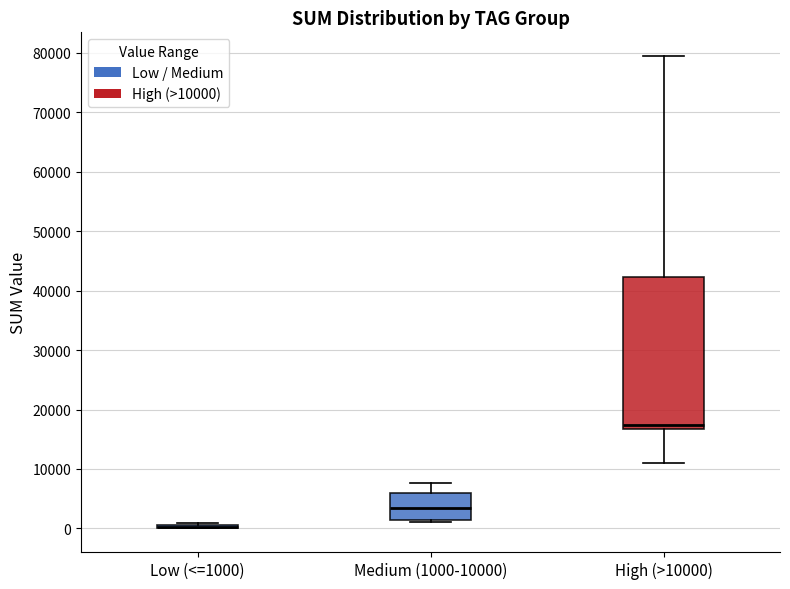

Reading left to right, read every box against the y-axis: the position of its median line, the range the box covers, and the ends of its whiskers. The values are not printed on the chart, so give them approximately, as read against the axis.

Low (<=1000): box collapsed to a line at 0, whiskers 0 to 1000
Medium (1000-10000): median 3000, box 1000 to 6000, whiskers 1000 (just below the box's lower edge) to 8000
High (>10000): median 17000 (just above the box's lower edge), box 17000 to 42000, whiskers 11000 to 79000